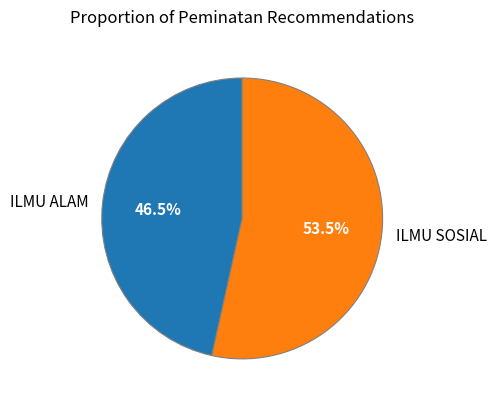

Count the number of slices in the pie.

2